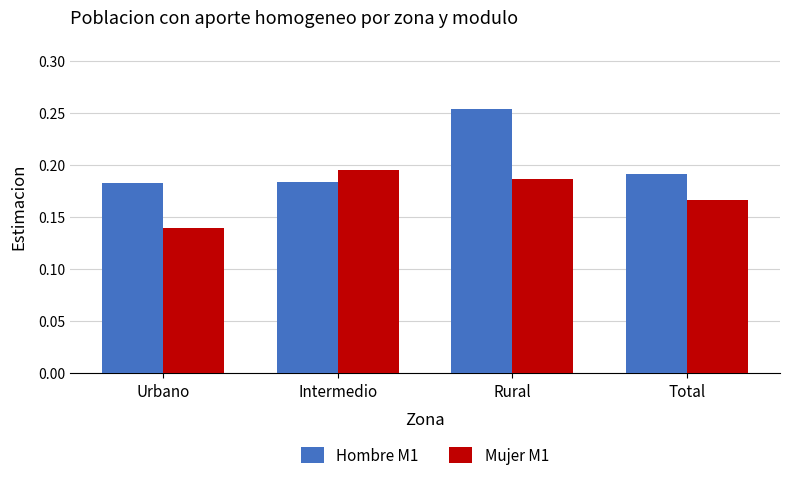

Which series has the widest spread of values?

Hombre M1